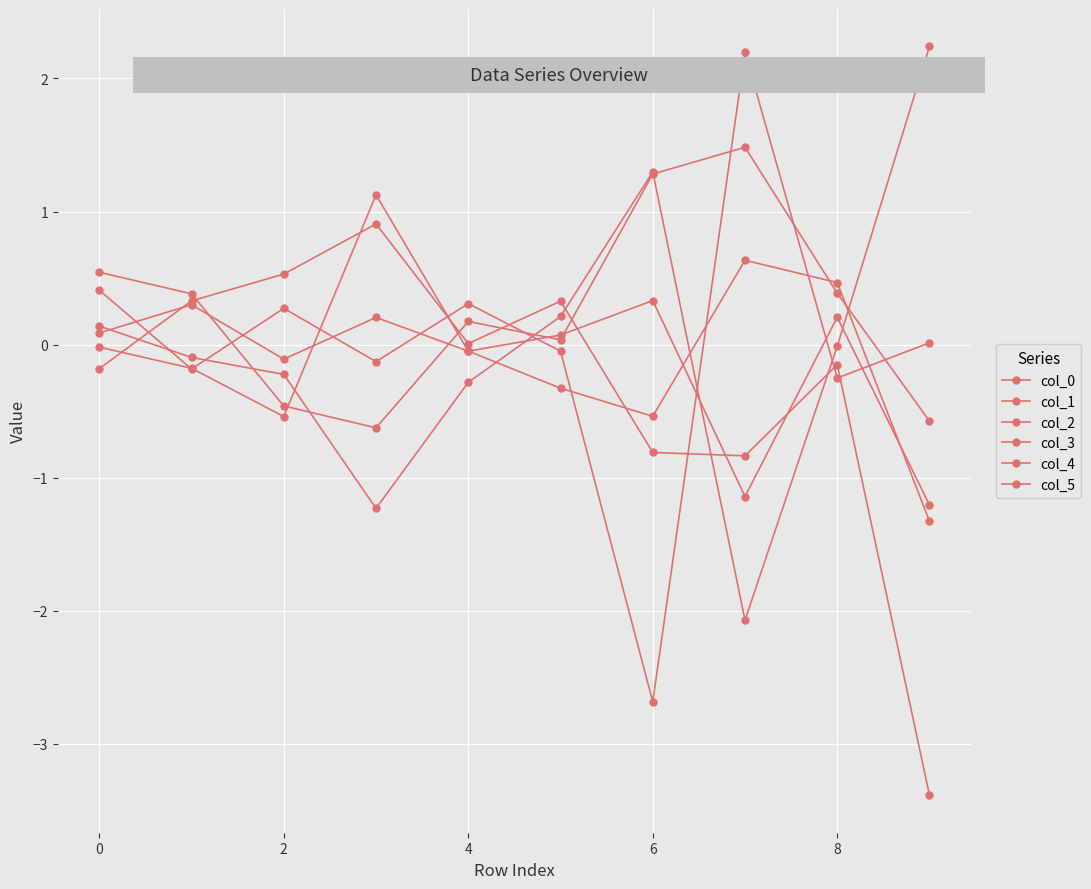

What is the difference between the maximum and minimum values in the col_3 series?

4.9